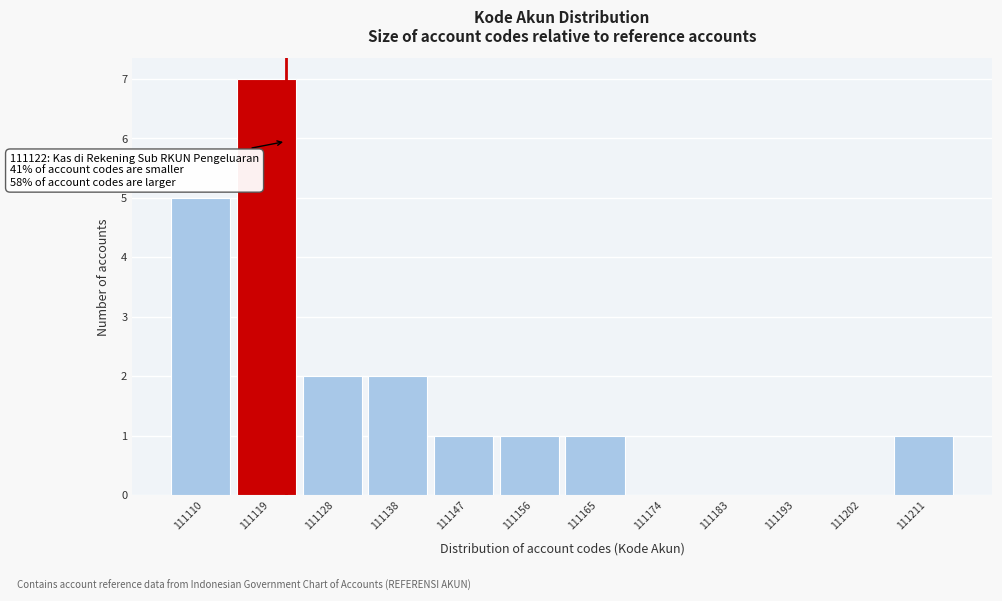

Over which range of the x-axis is the bar tallest?

111115 to 111124